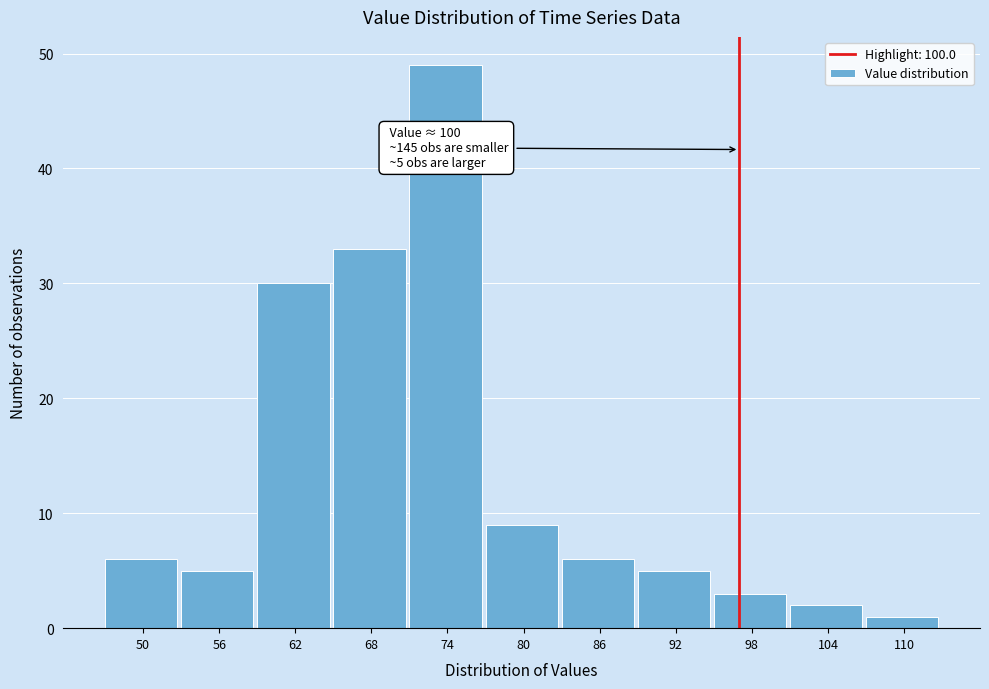

Reading left to right, transcribe all the data shown in this chart.

6	5	30	33	49	9	6	5	3	2	1